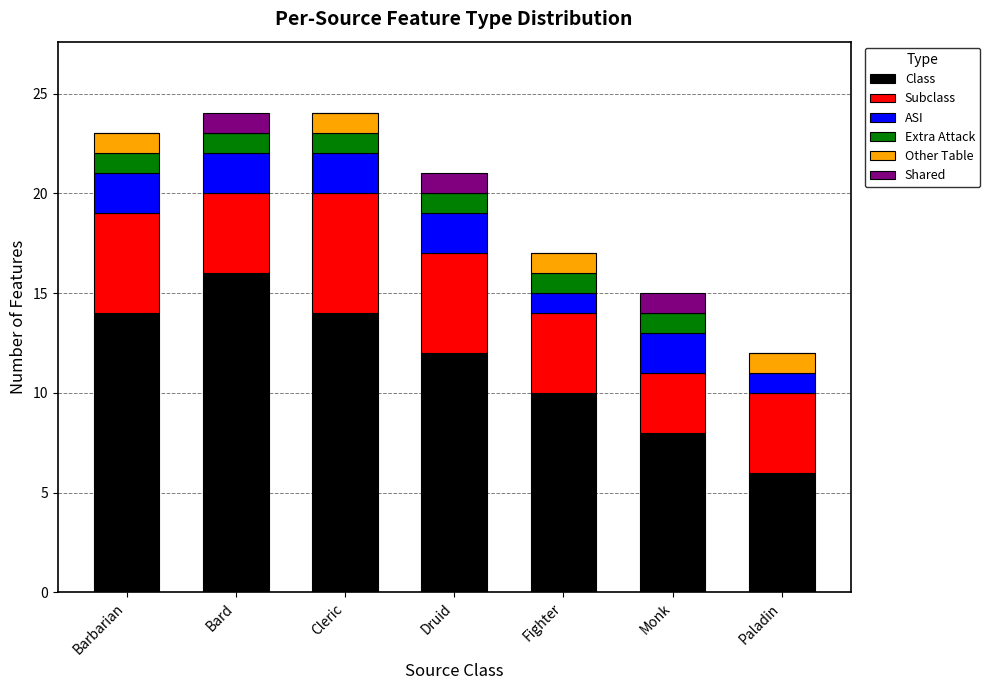

At which label does Class reach its peak?

Bard